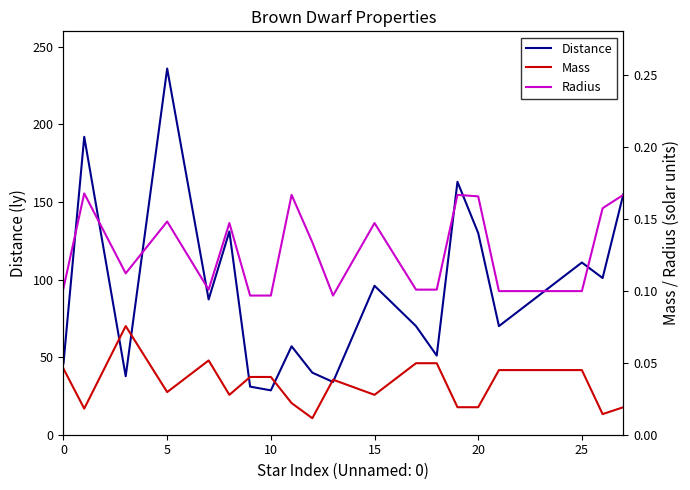

In Distance, how many points are lower than both neighbors (excluding endpoints)?

7